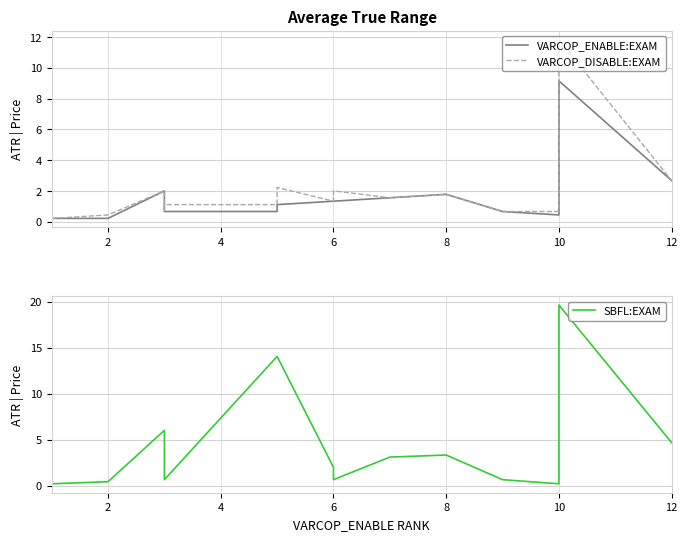

Which series has the largest total across all categories?

SBFL:EXAM